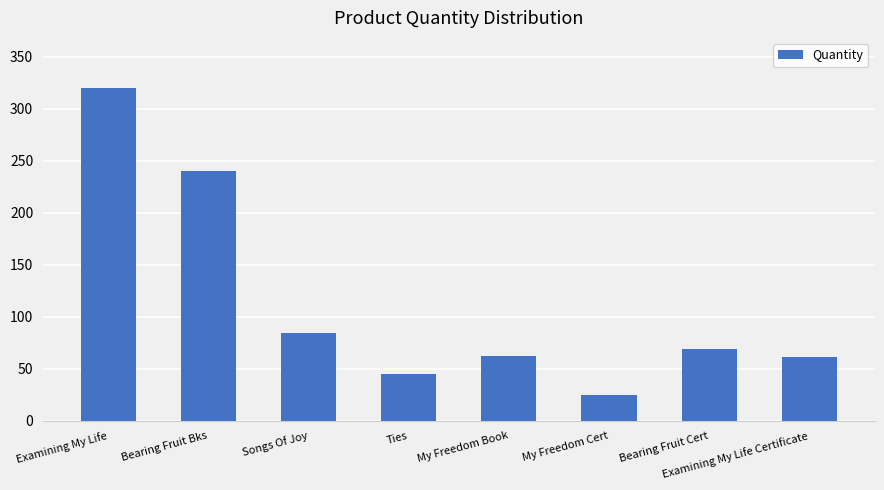

The value at My Freedom Book is 86. True or false?

False